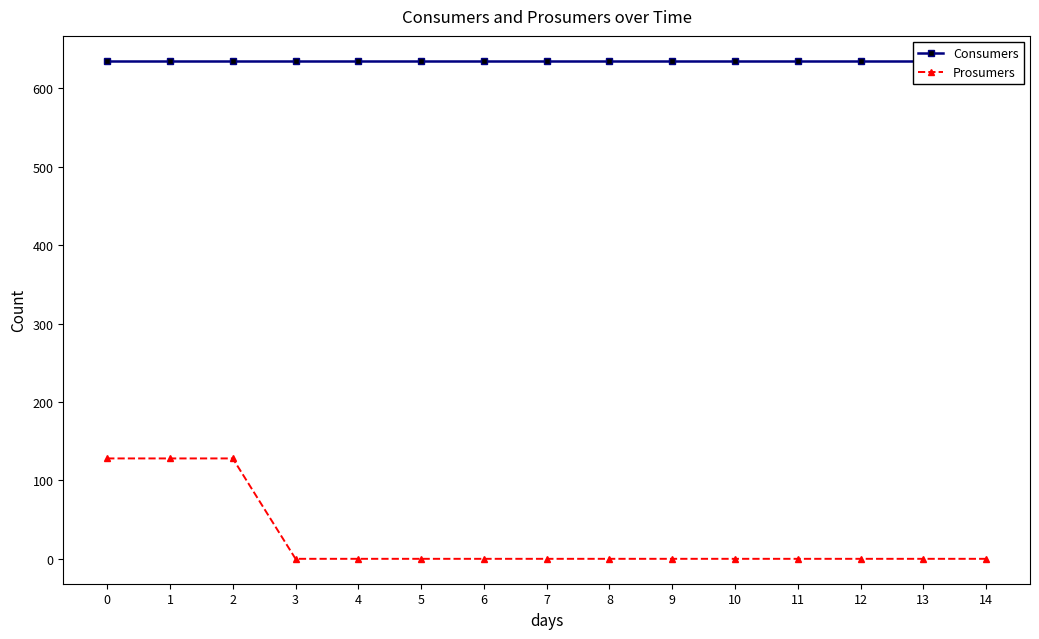

How many series are shown in this chart?

2